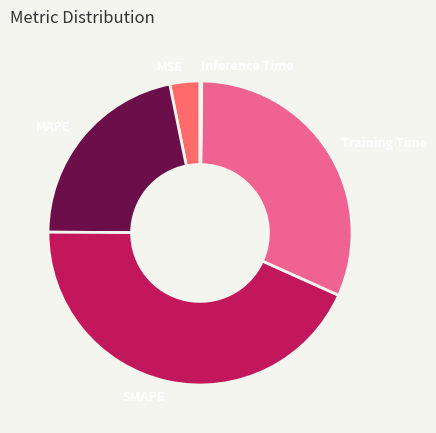

Which category has the biggest portion of the pie?

SMAPE